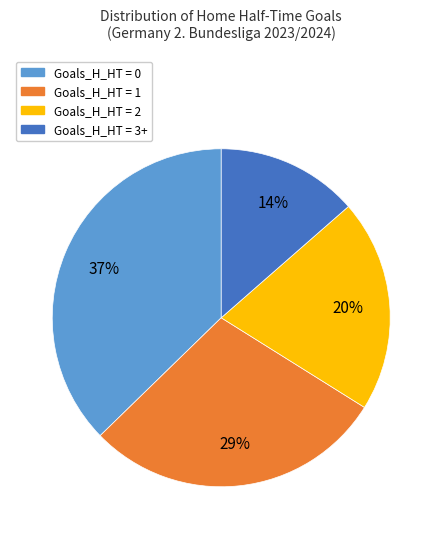

Does any single category account for the majority?

No